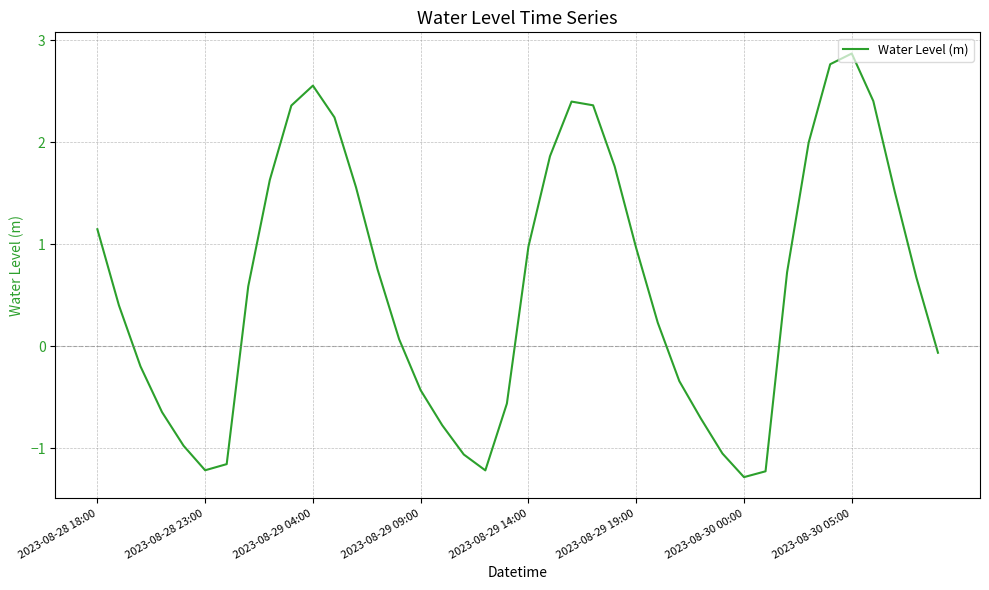

What is the difference between the maximum and minimum values?

4.2